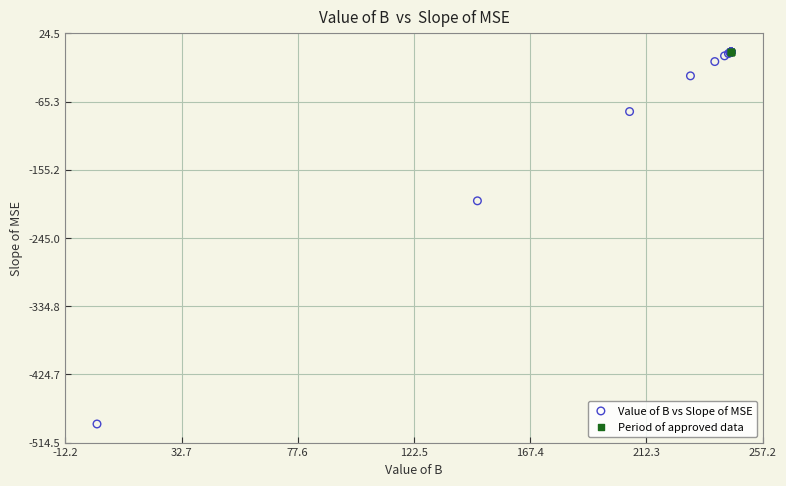

Which series has the widest spread of Y values?

Value of B vs Slope of MSE